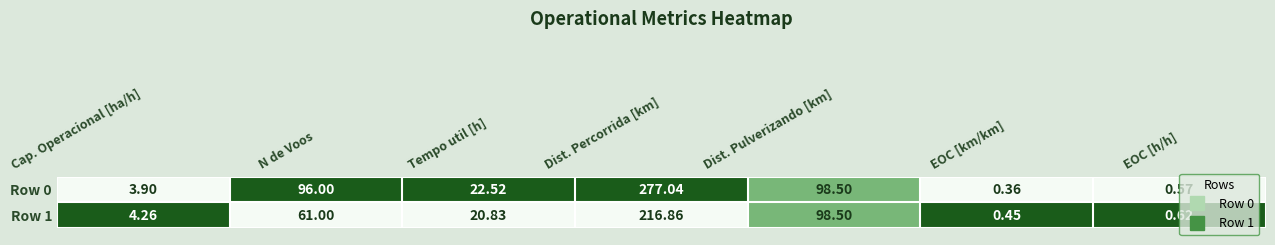

How many series are shown in this chart?

2